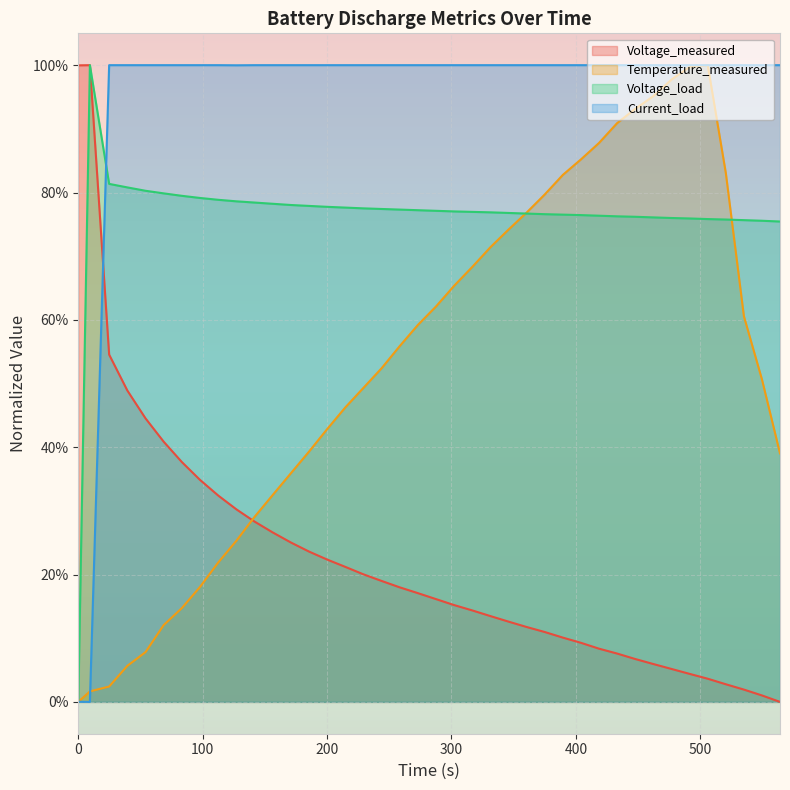

The Voltage_load series shows 0.5 at 300. True or false?

False